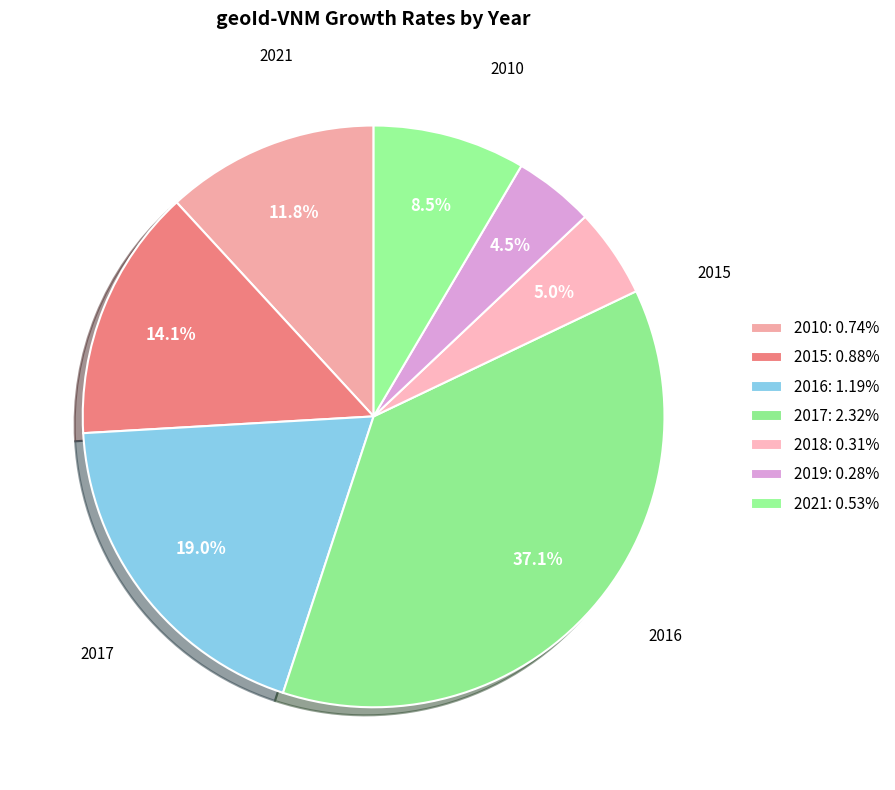

Count the number of slices in the pie.

7